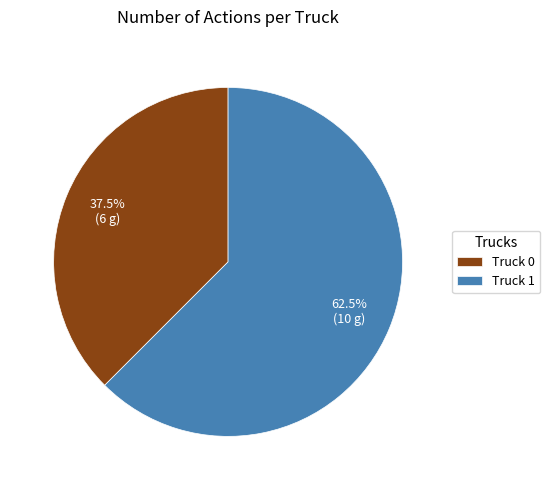

Do Truck 0 and Truck 1 together represent more than half of the pie?

Yes